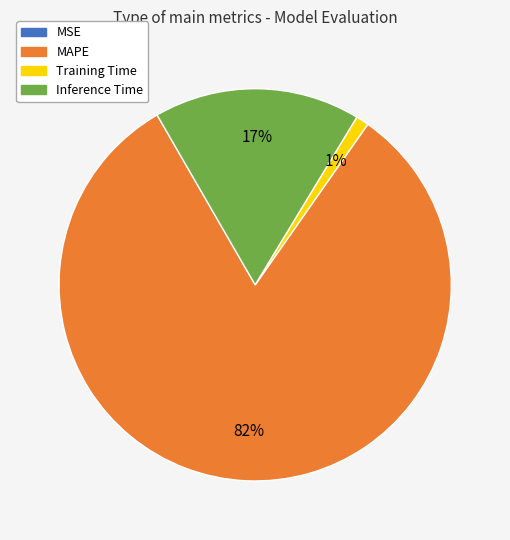

What is the largest slice in the pie chart?

MAPE